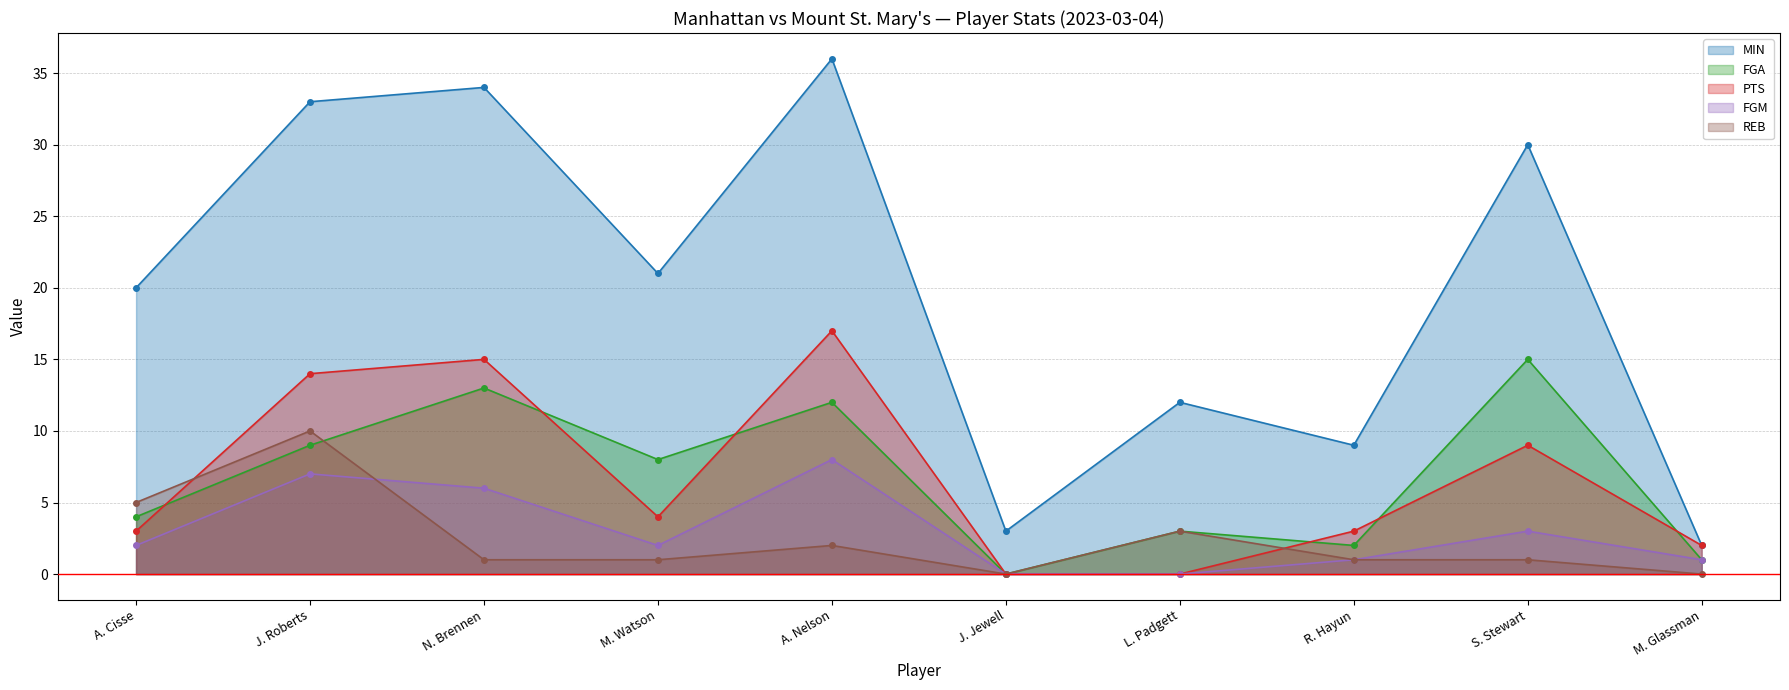

List the labels in order of FGA value, largest first.

S. Stewart, N. Brennen, A. Nelson, J. Roberts, M. Watson, A. Cisse, L. Padgett, R. Hayun, M. Glassman, J. Jewell